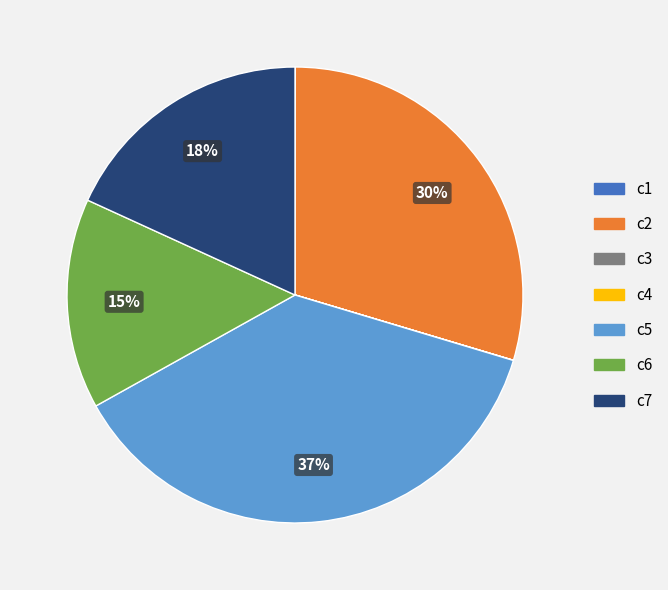

What is the ratio of the value at c6 to the value at c5?

0.4